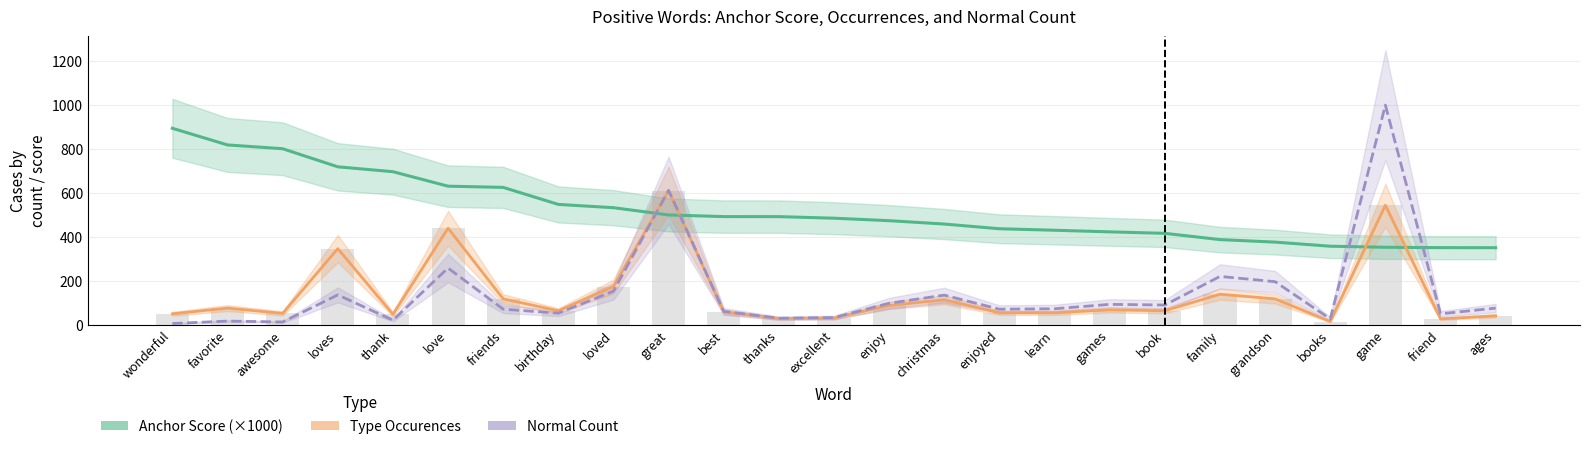

What is the label of the 4th bar from the right?

books